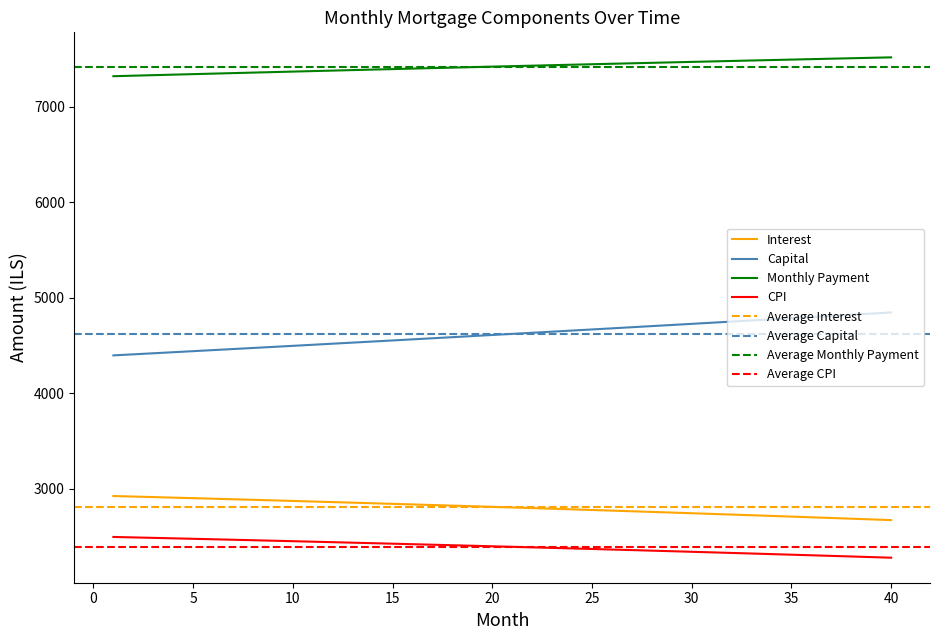

How many lines are shown in the chart?

4